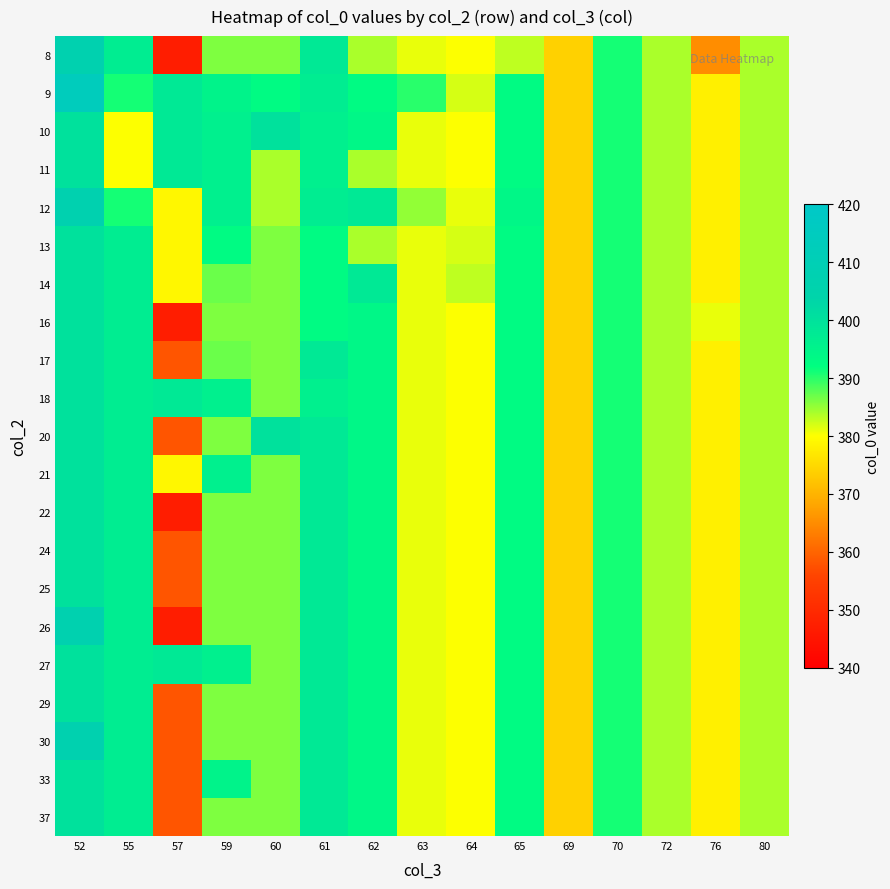

What is the spread (max minus min) of values at 55?

17